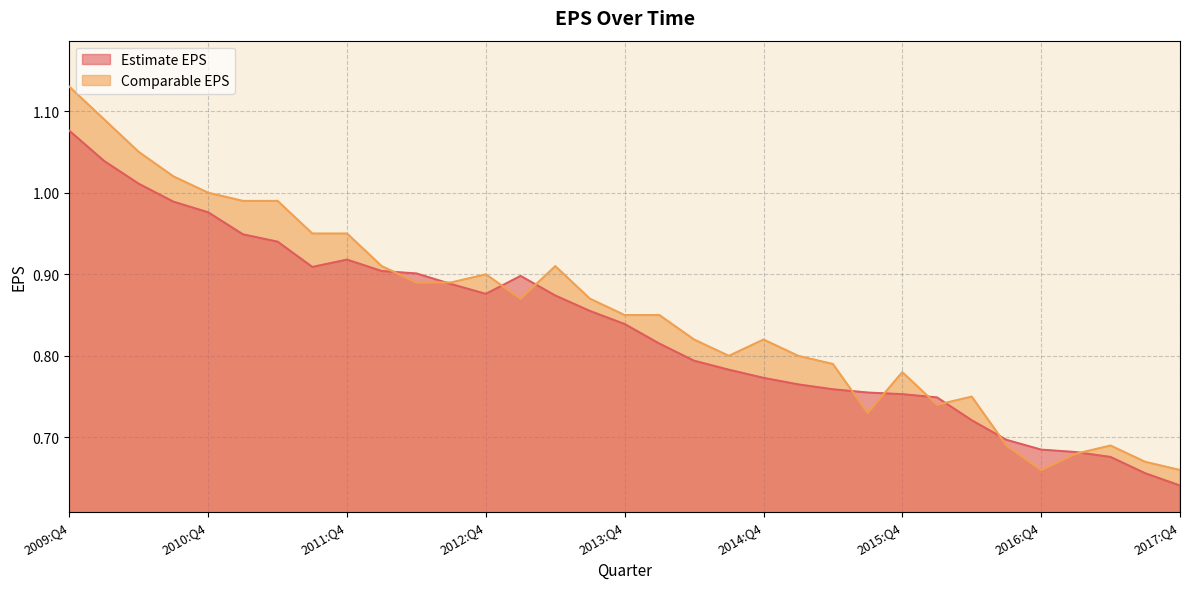

At which category is the sum across all series the highest?

2009:Q4